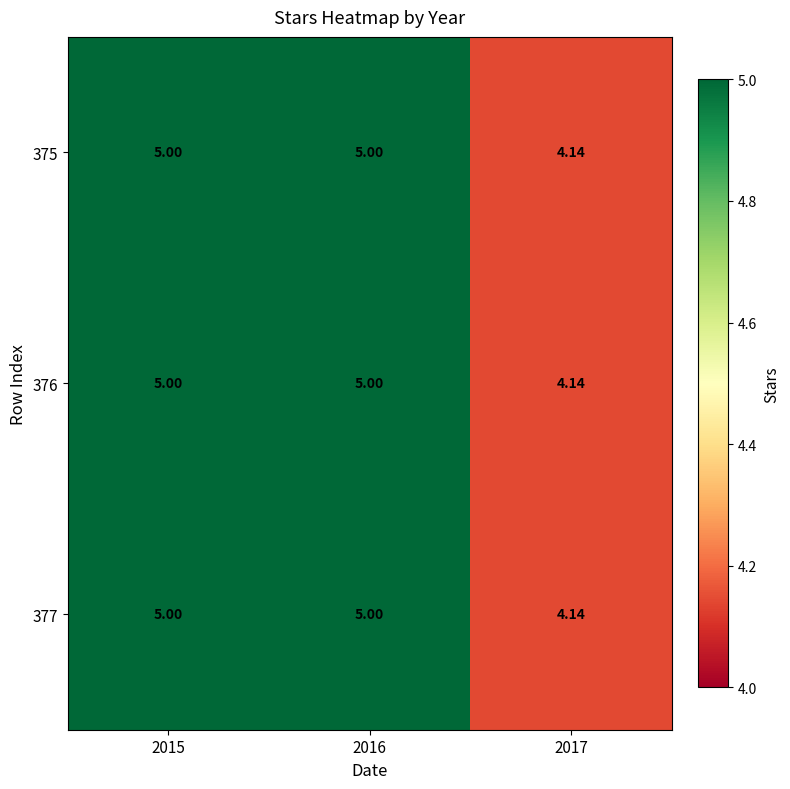

Is the value of 376 at 2016 greater than the value of 375 at 2017?

Yes